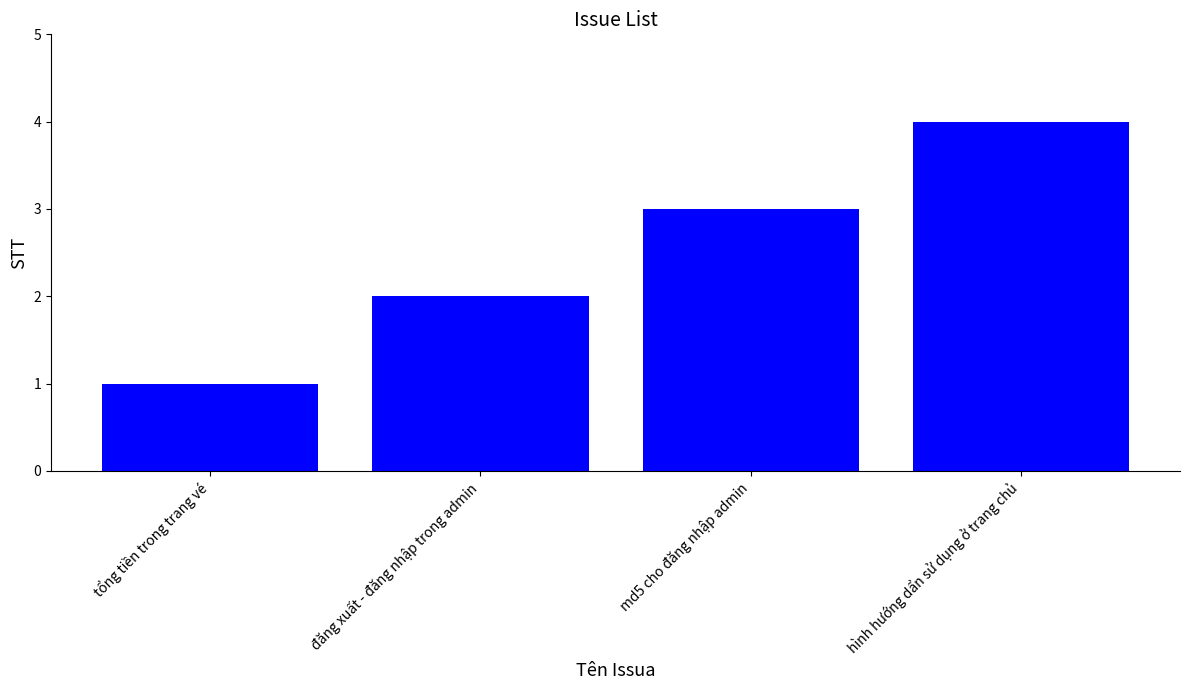

Reading left to right, transcribe all the data shown in this chart.

tổng tiền trong trang vé=1	đăng xuất - đăng nhập trong admin=2	md5 cho đăng nhập admin=3	hình hướng dẩn sử dụng ở trang chủ=4